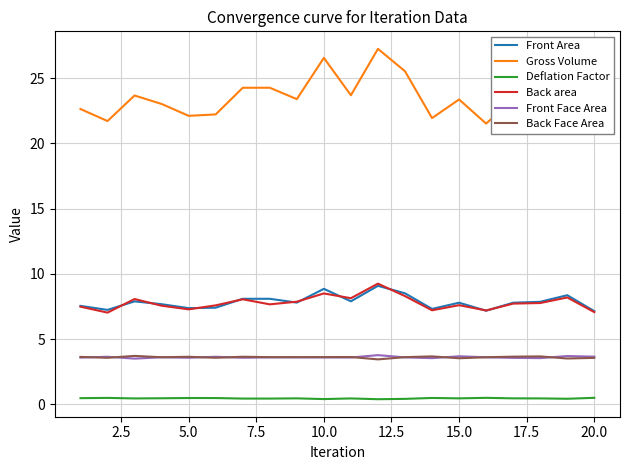

Is the value of Deflation Factor at 5.0 greater than the value of Front Area at 20.0?

No